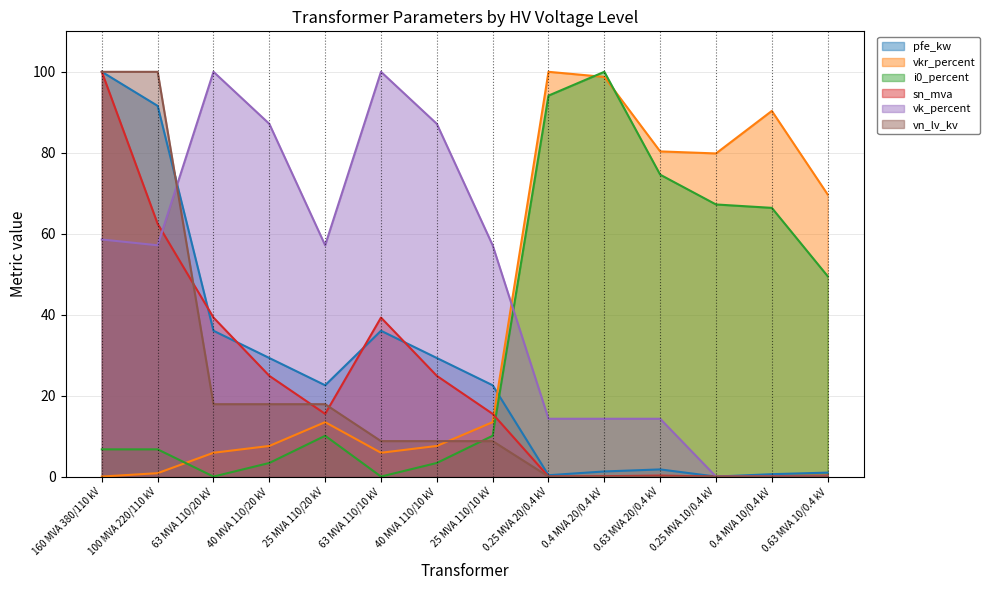

Which series has the largest total across all categories?

vk_percent